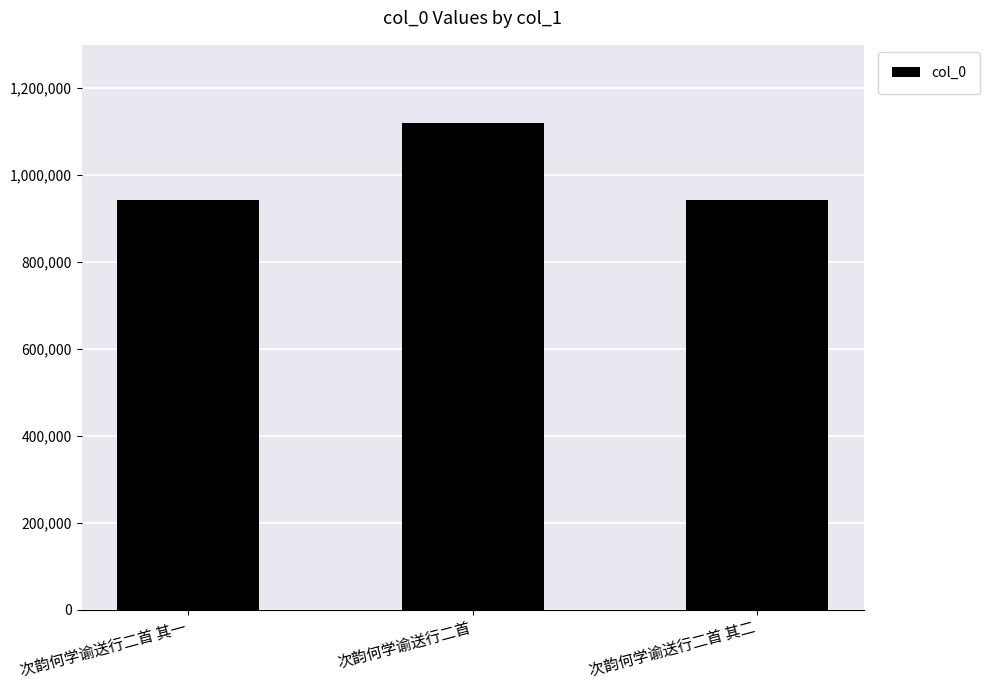

Is it true that the value at 次韵何学谕送行二首 is 308853?

False